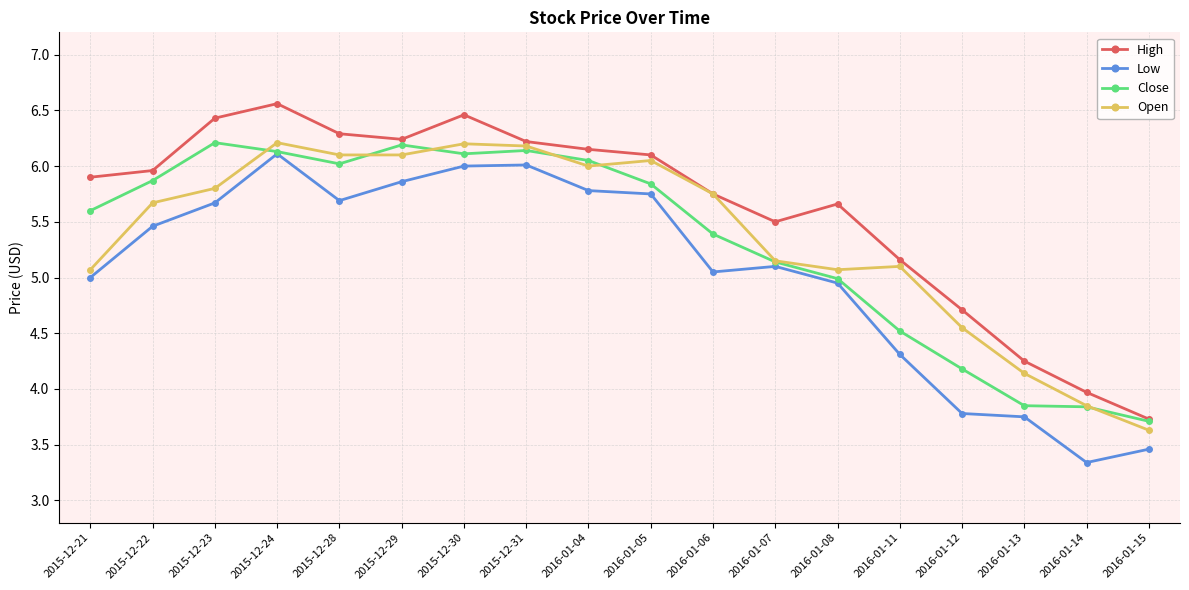

True or false: High has more than 0 points higher than both neighbors.

True